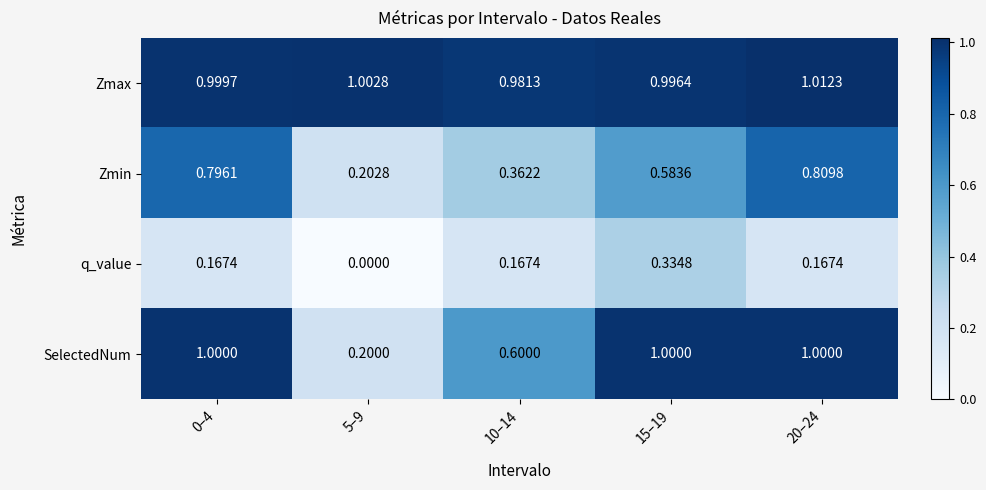

Which series has the largest total across all categories?

Zmax